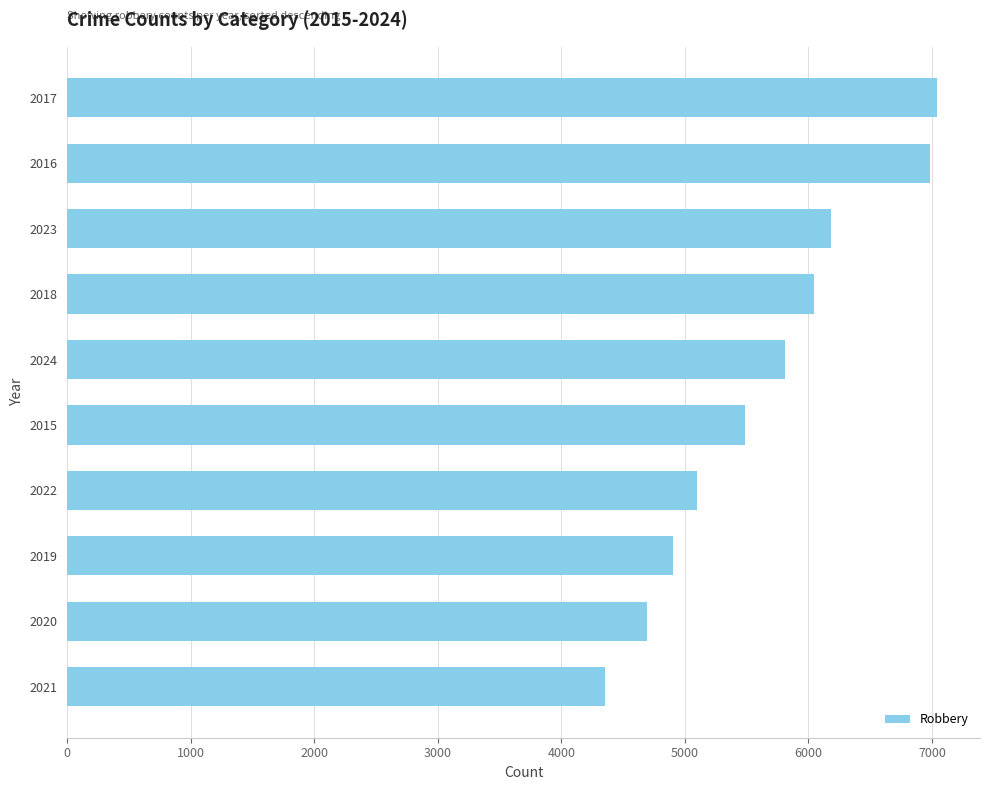

What is the minimum value shown in the chart?

4354